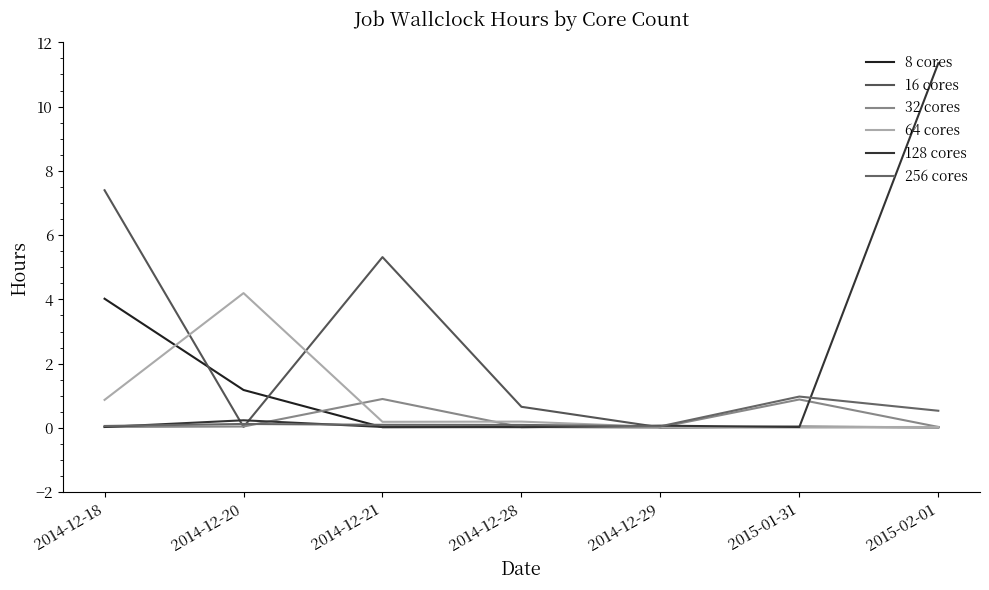

What is the sum of the 16 cores values at 2015-02-01 and 2014-12-18?

7.4